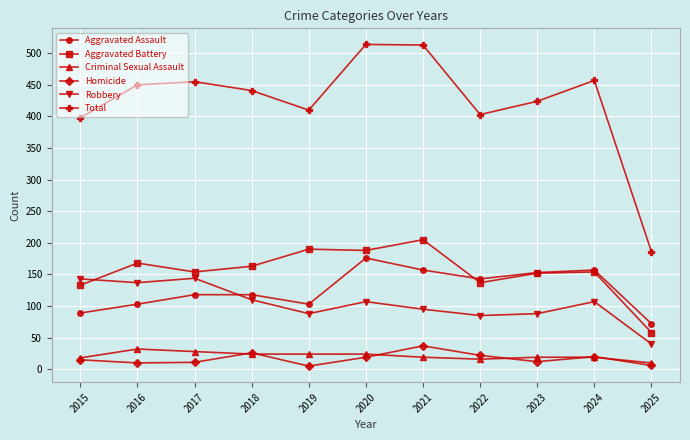

How many interior local valleys does the Homicide series have?

3